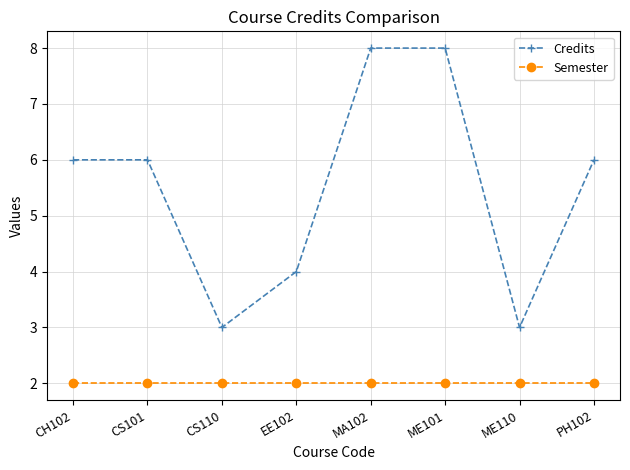

At CS110, list the series in order from largest to smallest.

Credits, Semester